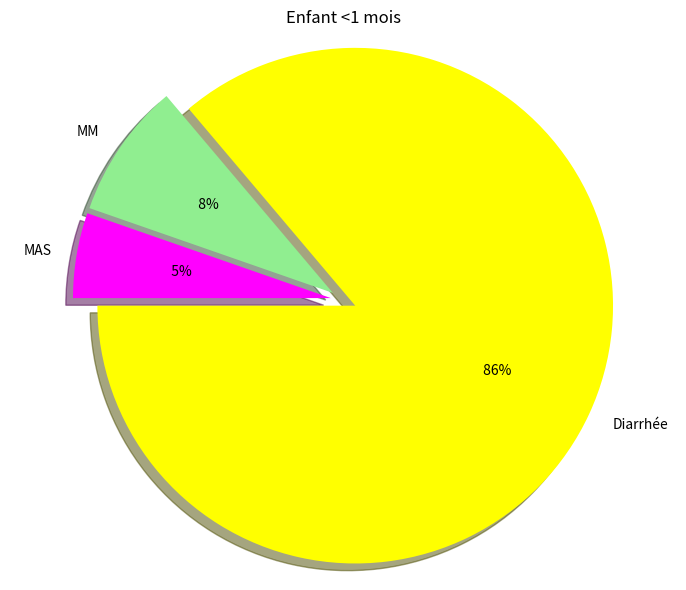

What is the majority slice?

Diarrhée